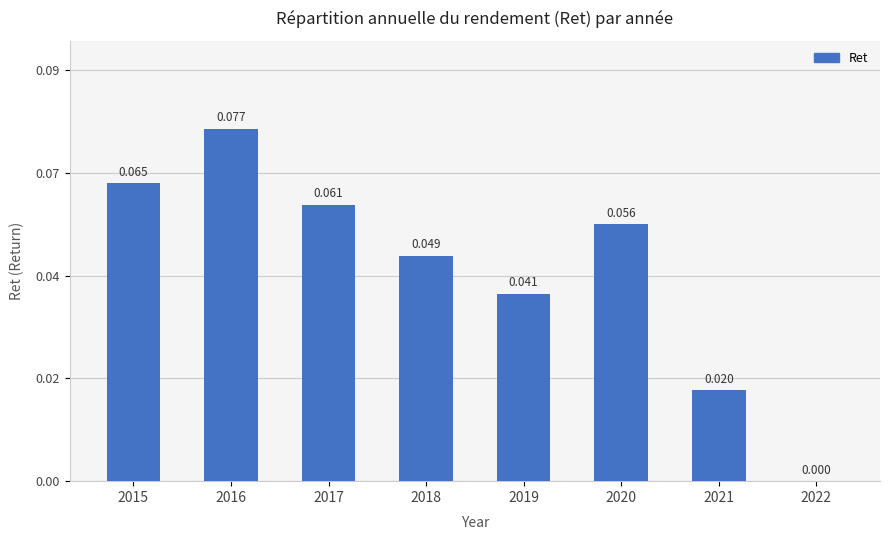

Where is the data nearest to the value 0?

2022